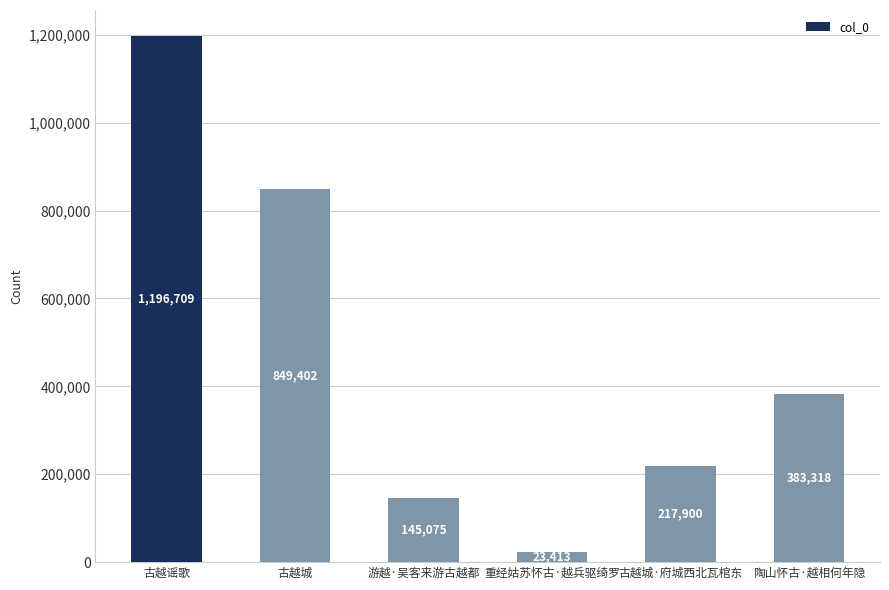

Which has a higher value, 陶山怀古·越相何年隐 or 古越城?

古越城